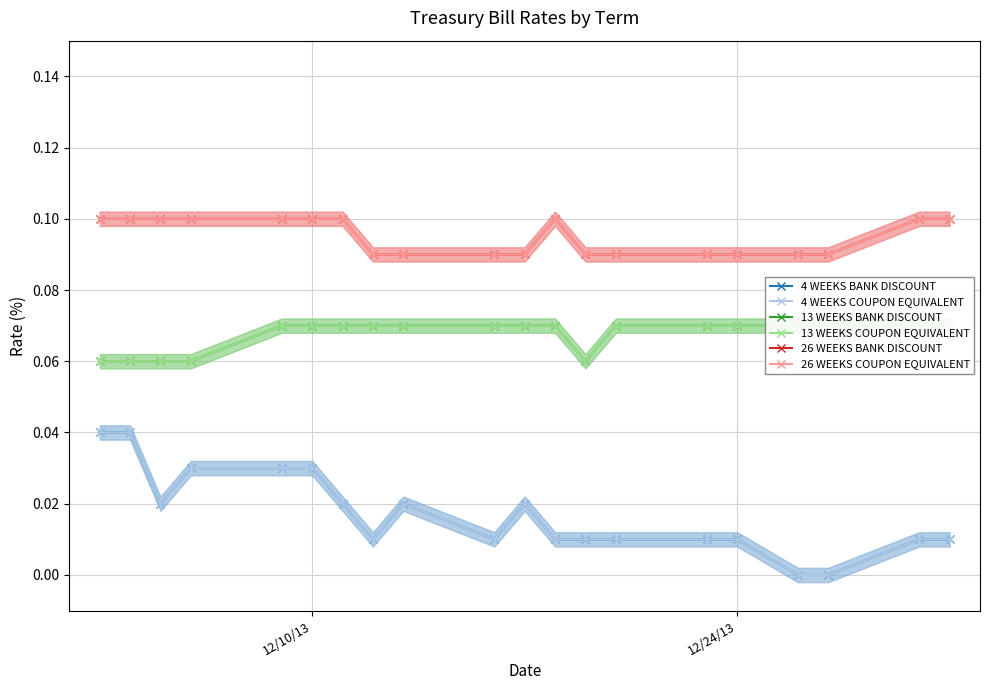

Rank the series by their maximum value, from lowest to highest.

4 WEEKS BANK DISCOUNT, 4 WEEKS COUPON EQUIVALENT, 13 WEEKS BANK DISCOUNT, 13 WEEKS COUPON EQUIVALENT, 26 WEEKS BANK DISCOUNT, 26 WEEKS COUPON EQUIVALENT